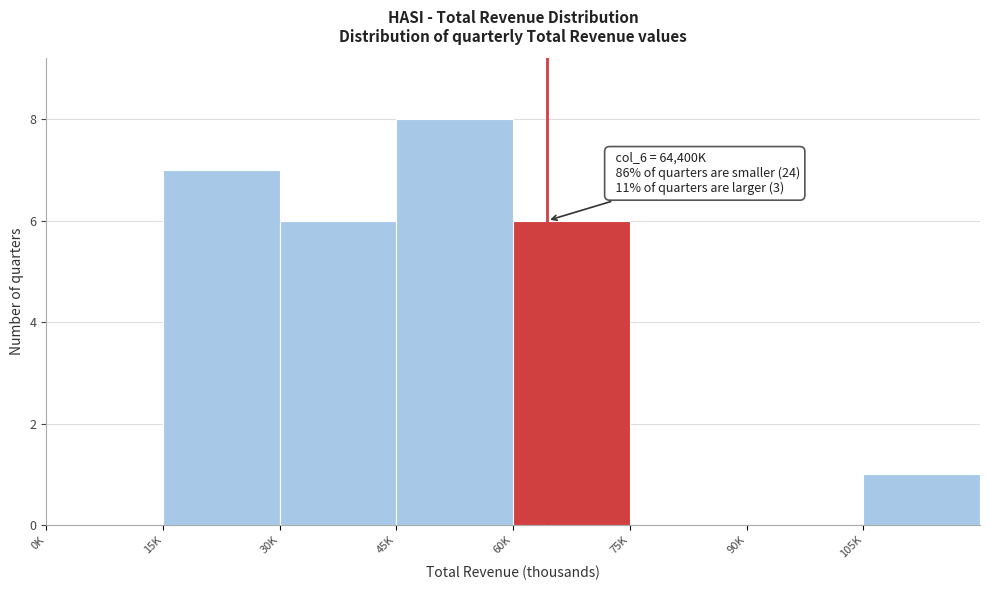

Reading left to right, extract all data points from this chart.

0K=0	15K=7	30K=6	45K=8	60K=6	75K=0	90K=0	105K=1